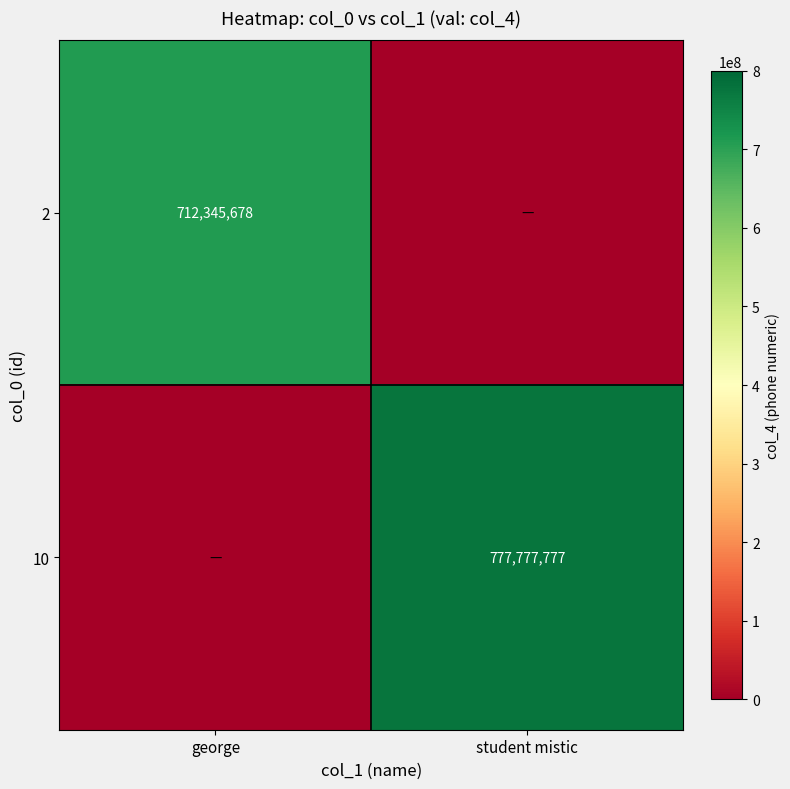

The value of 2 at george is 712345678. True or false?

True